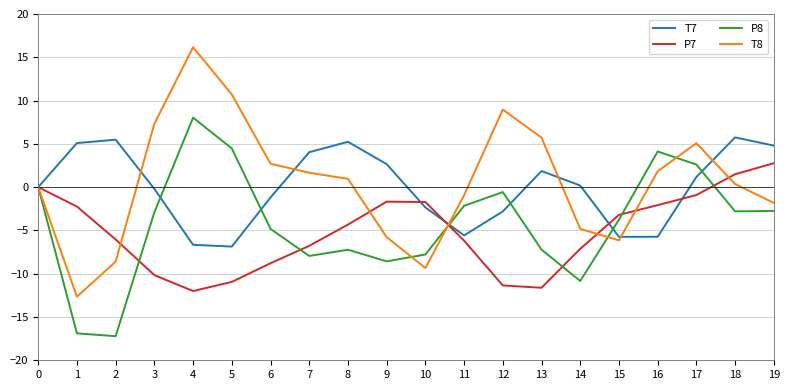

Which category has the lowest value across all series?

2